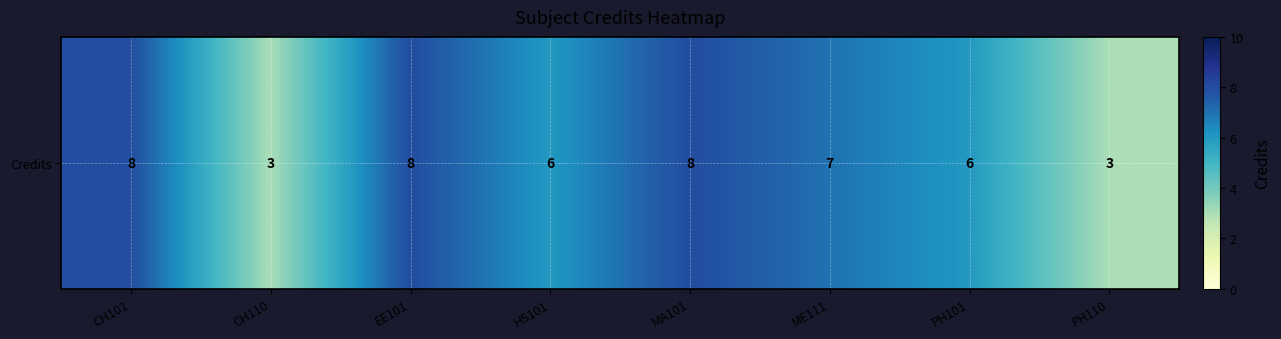

Which has a higher value, EE101 or PH101?

EE101